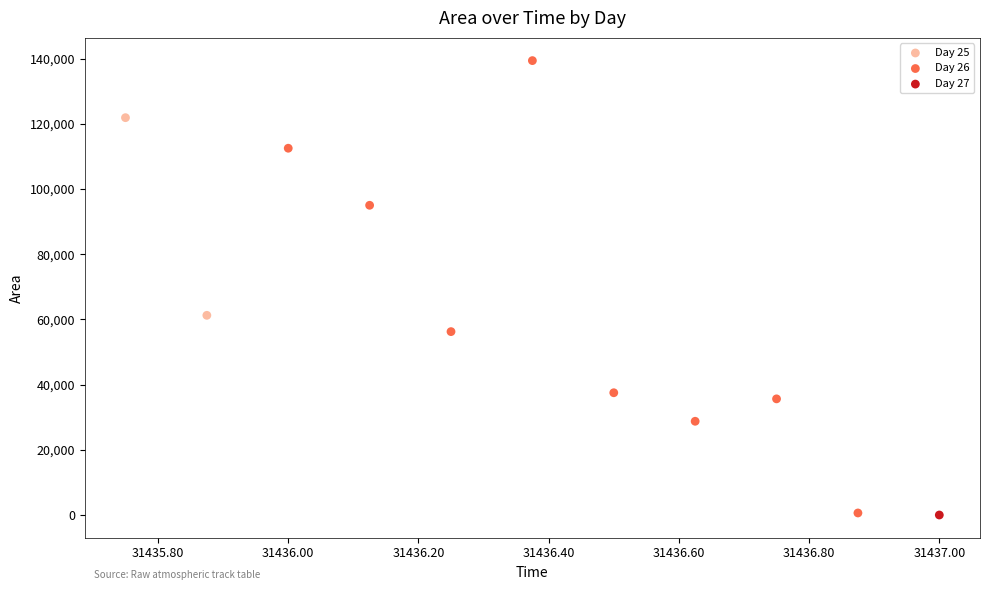

What are all the series names shown in the legend?

Day 25, Day 26, Day 27